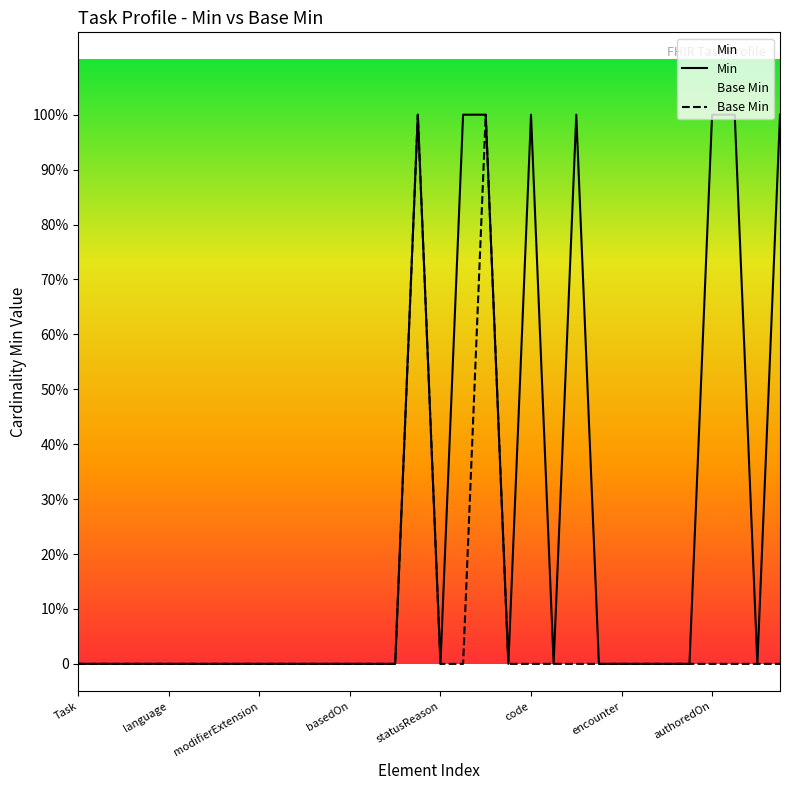

How many interior local peaks does the Base Min series have?

2